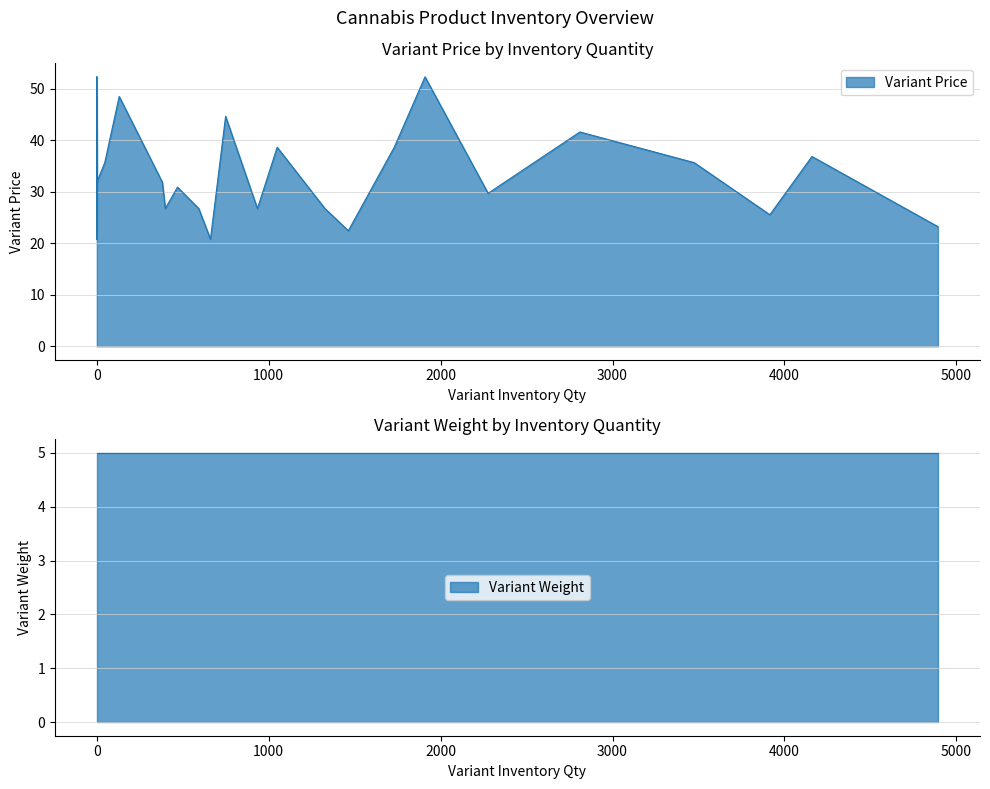

Which has a higher value, 7 or 37?

37